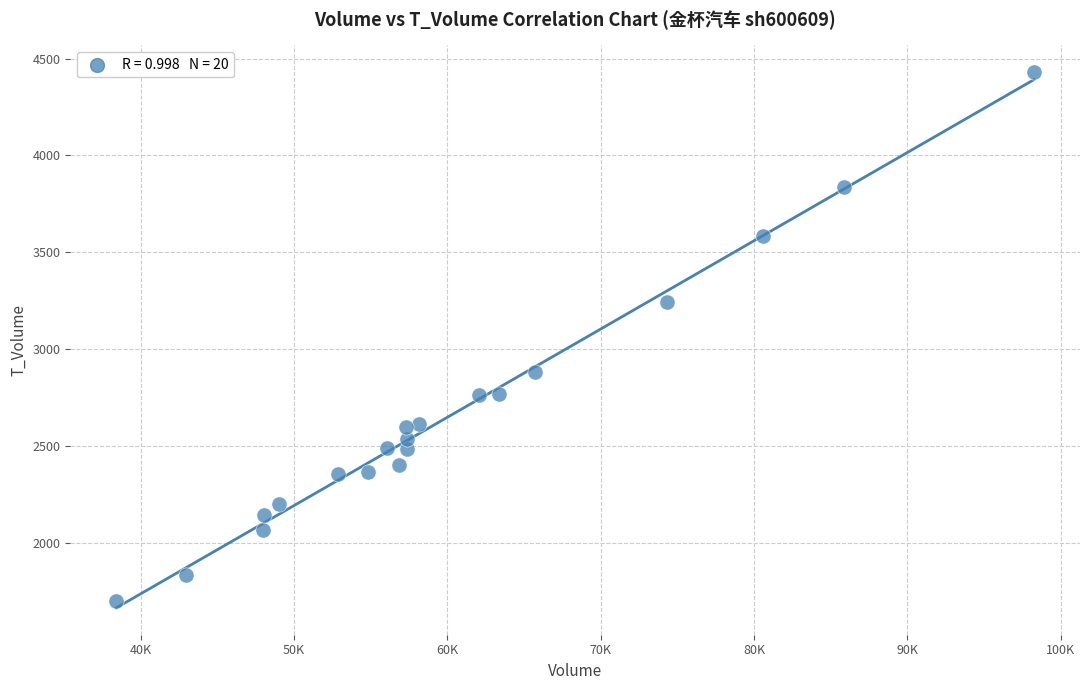

What is the range of X values (max minus min)?

59887